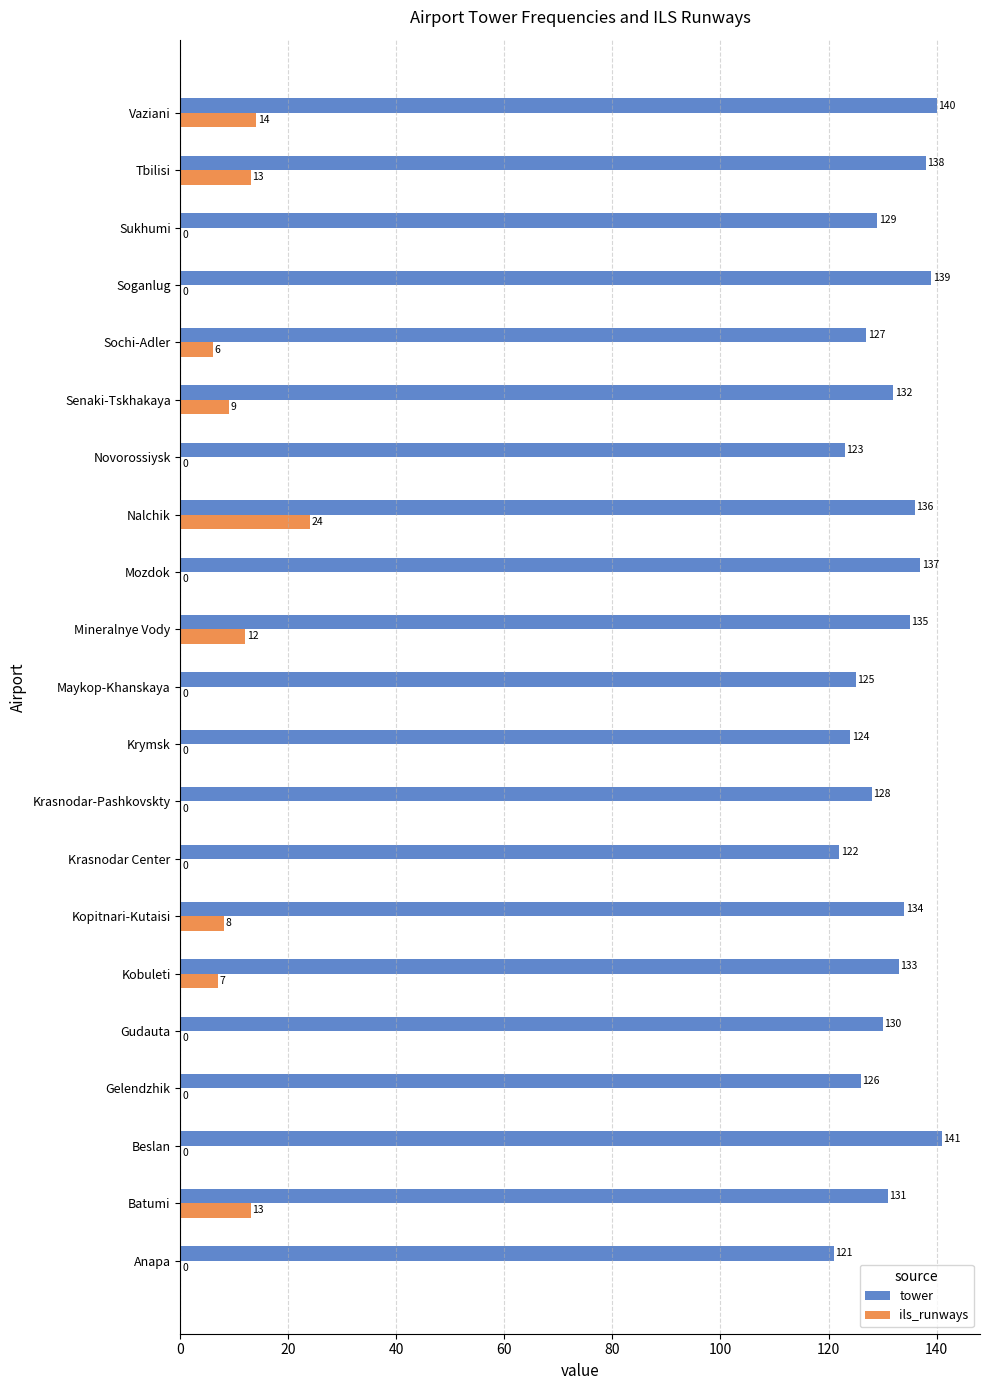

At which label is tower closest to 131?

Batumi